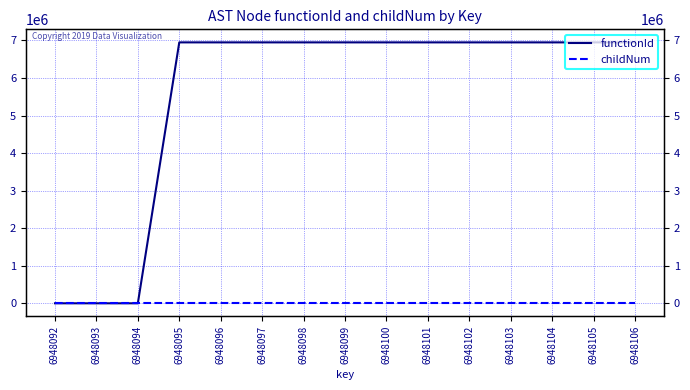

What is the sum of all functionId values?

83377116